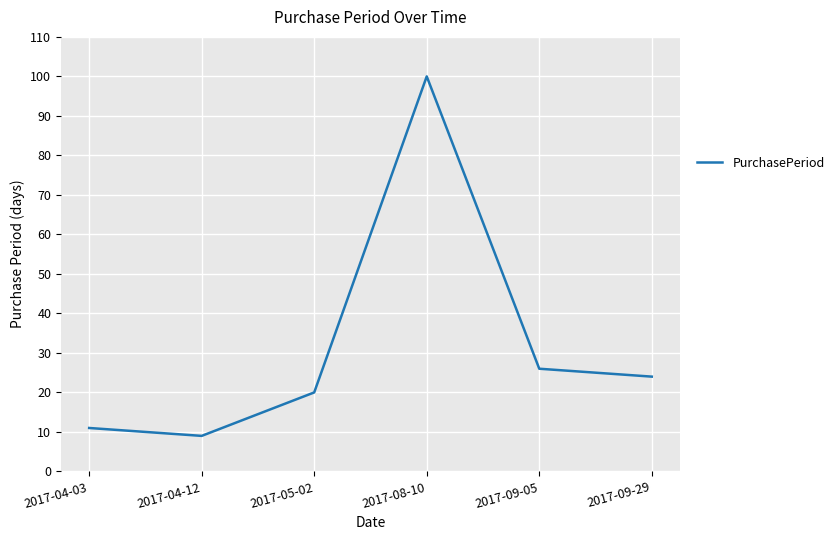

Rank the categories by value from highest to lowest.

2017-08-10, 2017-09-05, 2017-09-29, 2017-05-02, 2017-04-03, 2017-04-12